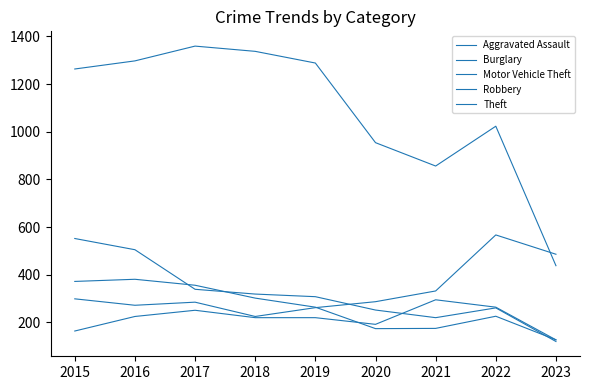

Is this an area chart (filled region under the line)?

No